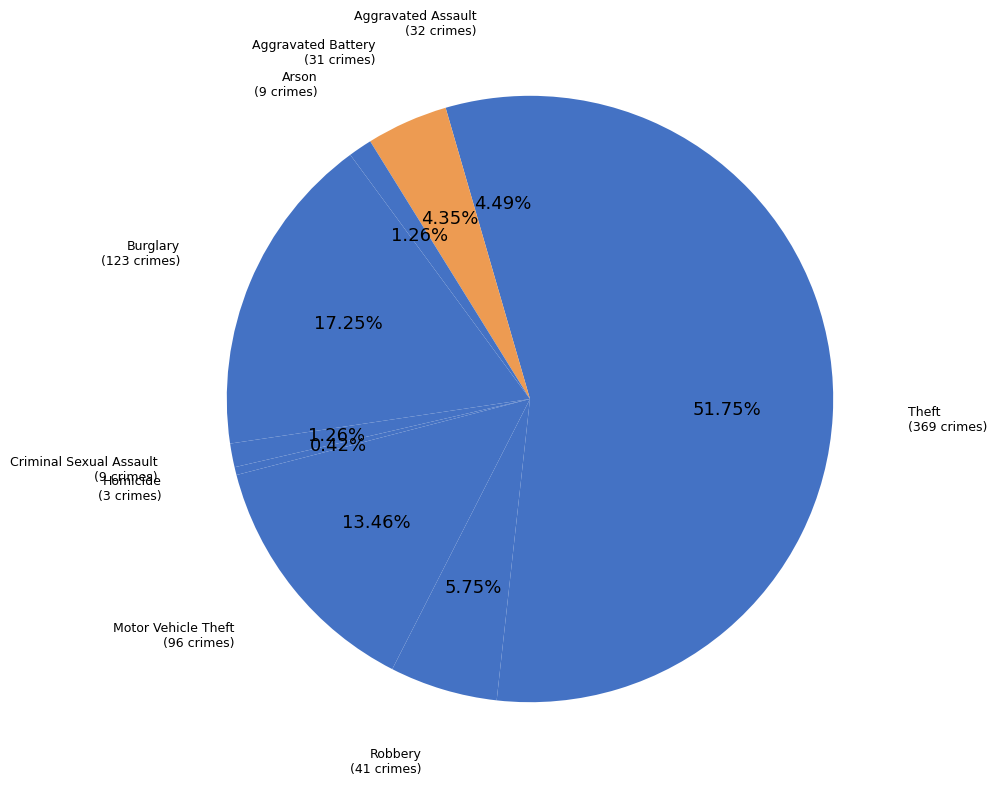

Which category accounts for the majority?

Theft